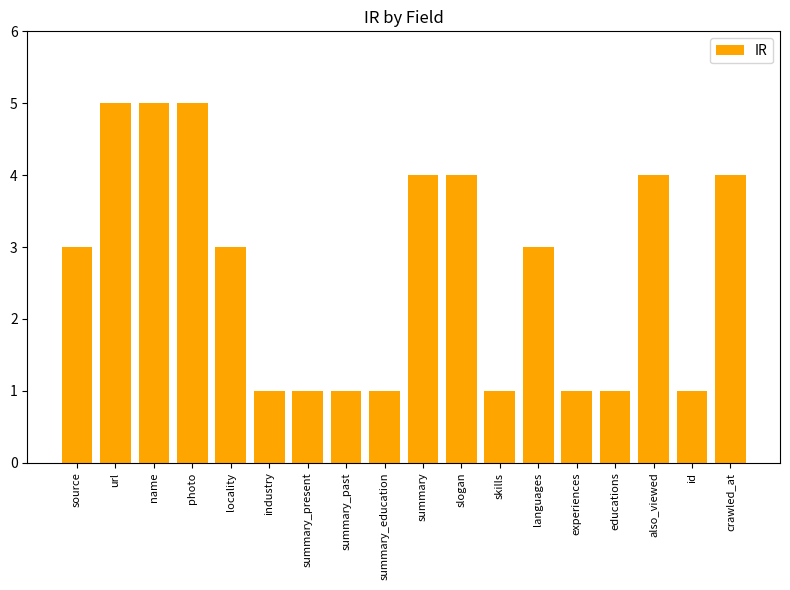

Reading right to left, list all the values displayed in this chart.

4	1	4	1	1	3	1	4	4	1	1	1	1	3	5	5	5	3